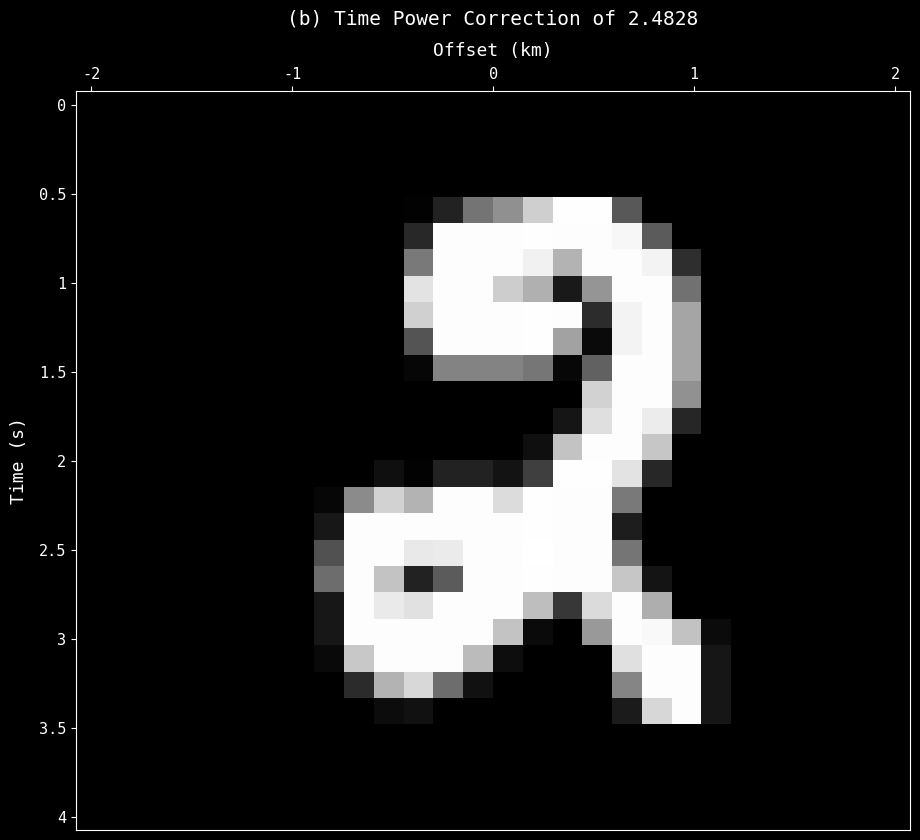

At how many categories does at least one series exceed 24?

13